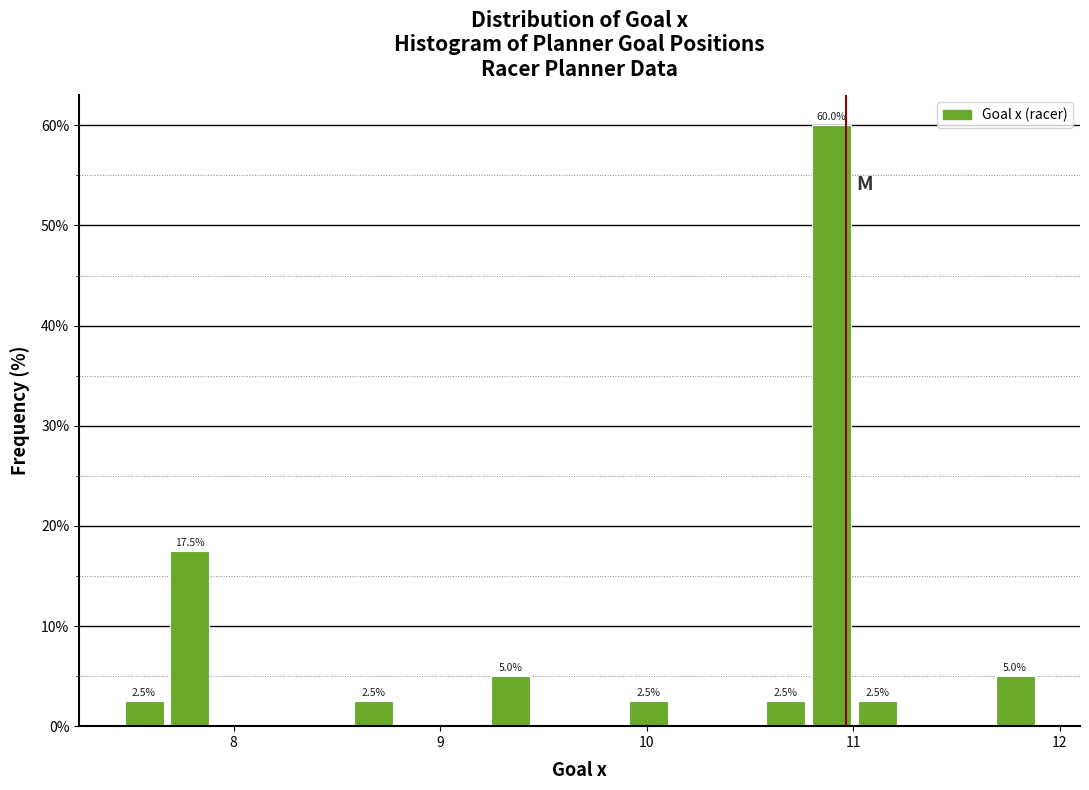

Around what value on the x-axis is the tallest bar? Give the approximate position of its centre, as read against the axis.

10.9